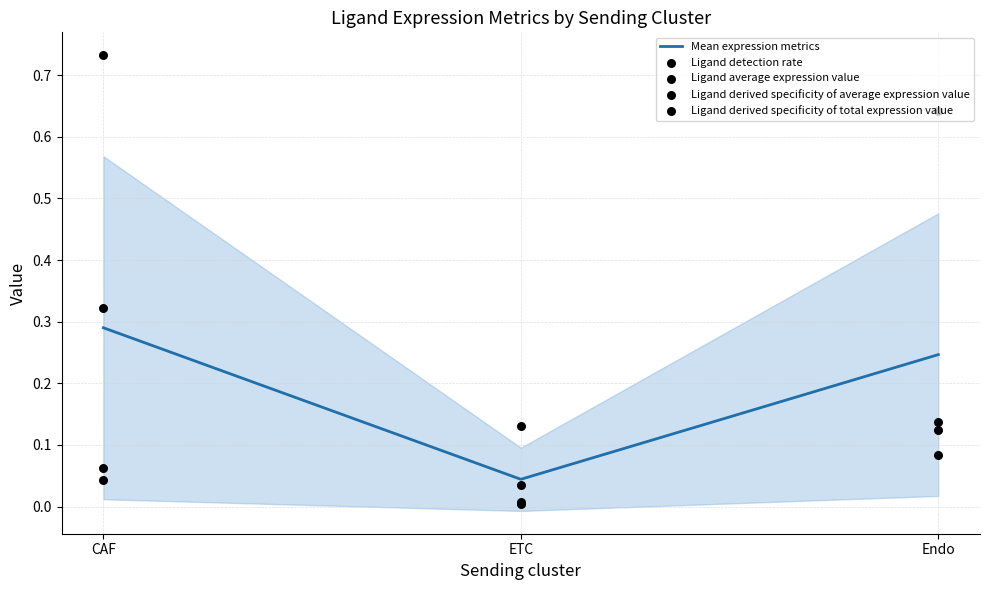

At which category is the sum across all series the highest?

CAF